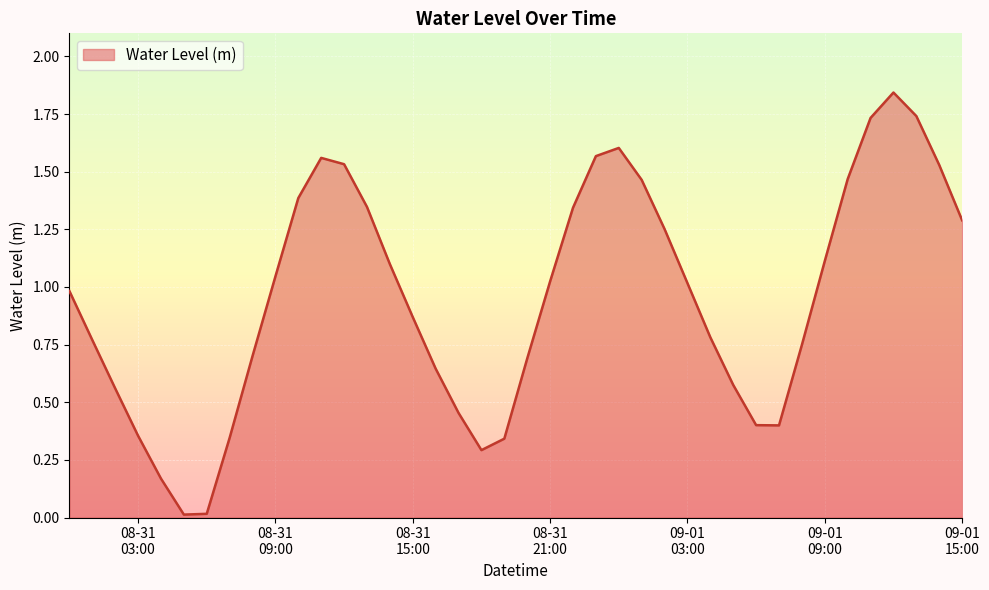

How many values are below 1?

20